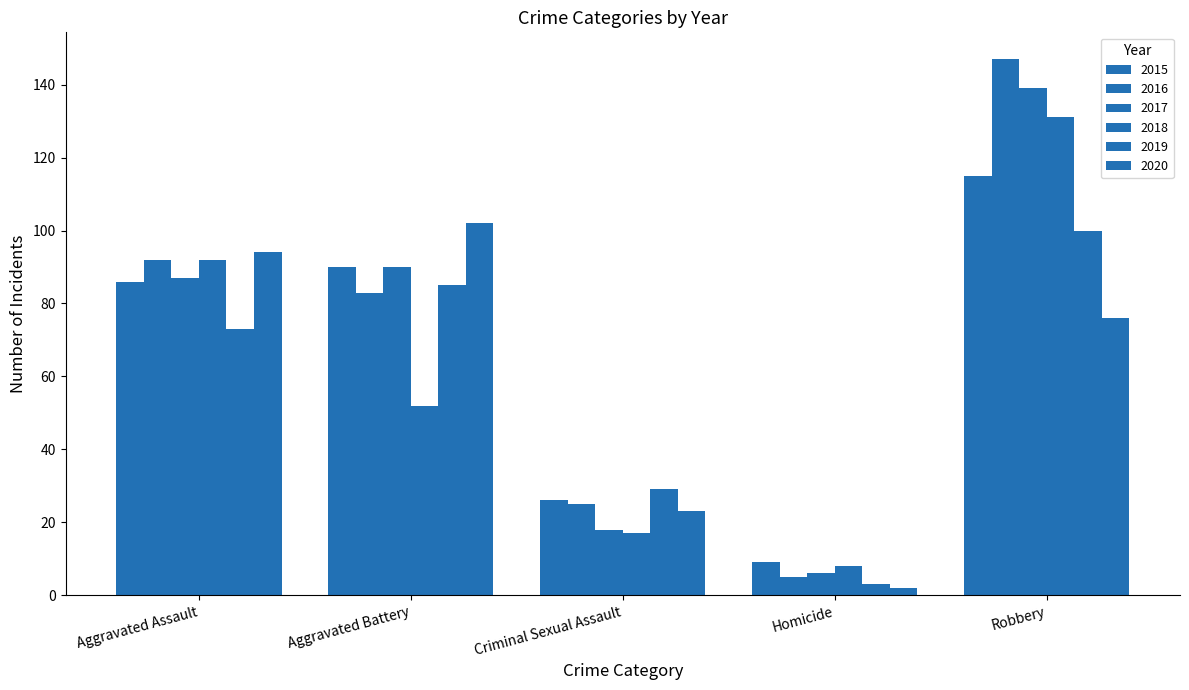

Are the bars grouped side by side (vs. stacked)?

Yes